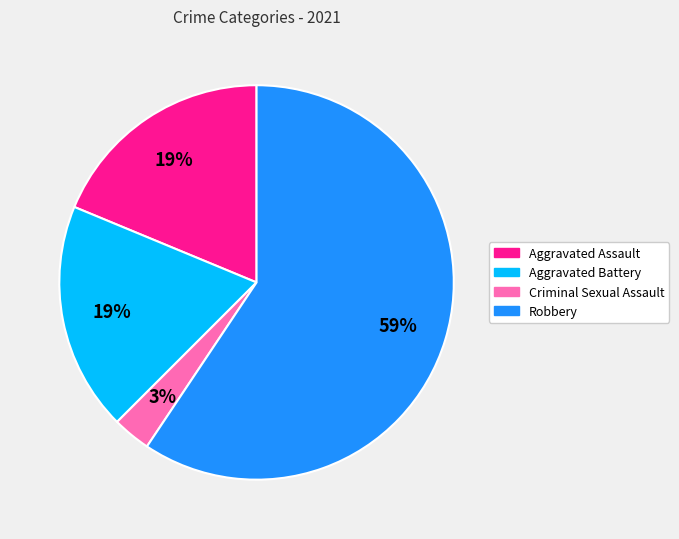

Do Aggravated Assault and Robbery together represent more than half of the pie?

Yes